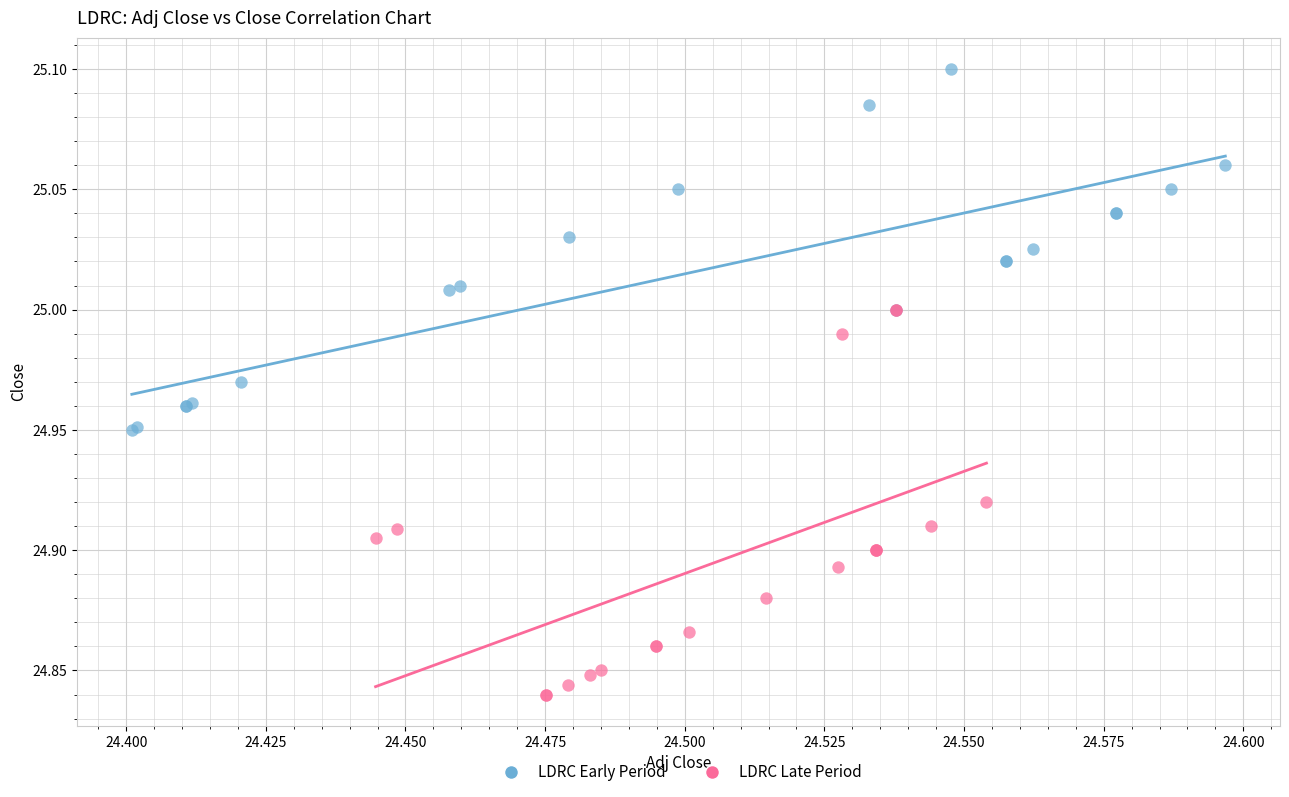

Which series contains the highest Y value?

LDRC Early Period